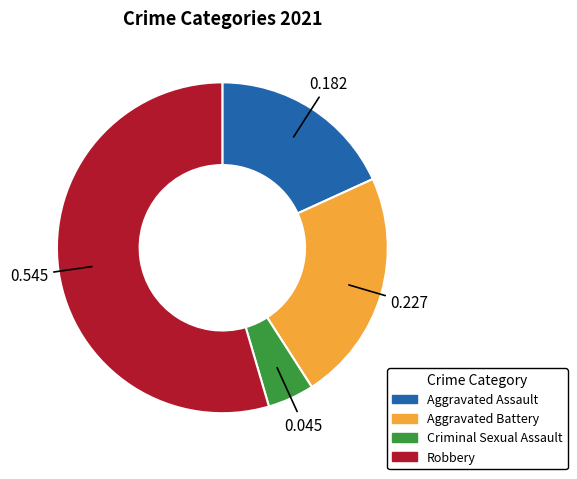

How many segments does this pie chart have?

4